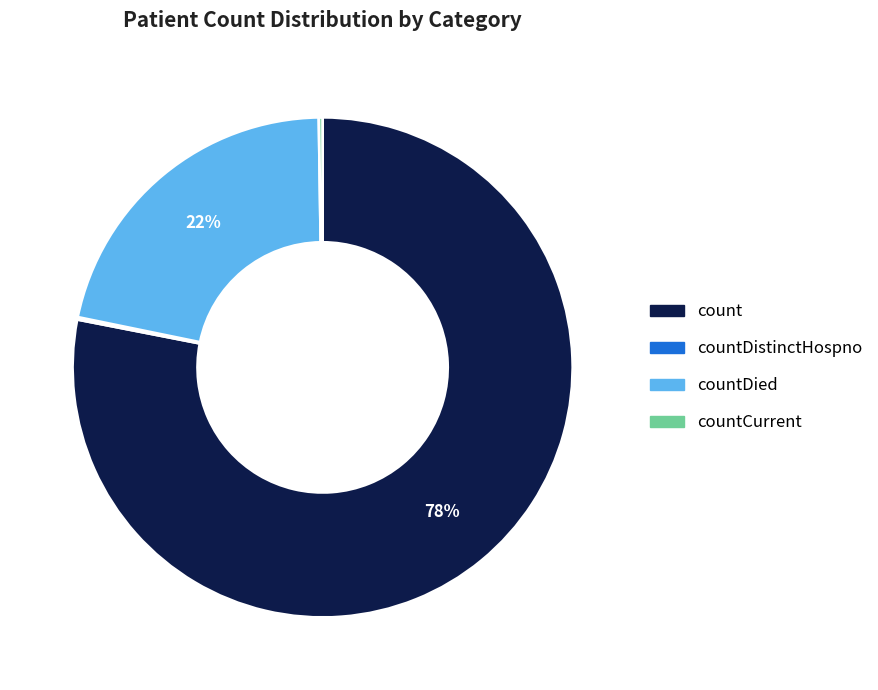

Does any single category account for the majority?

Yes